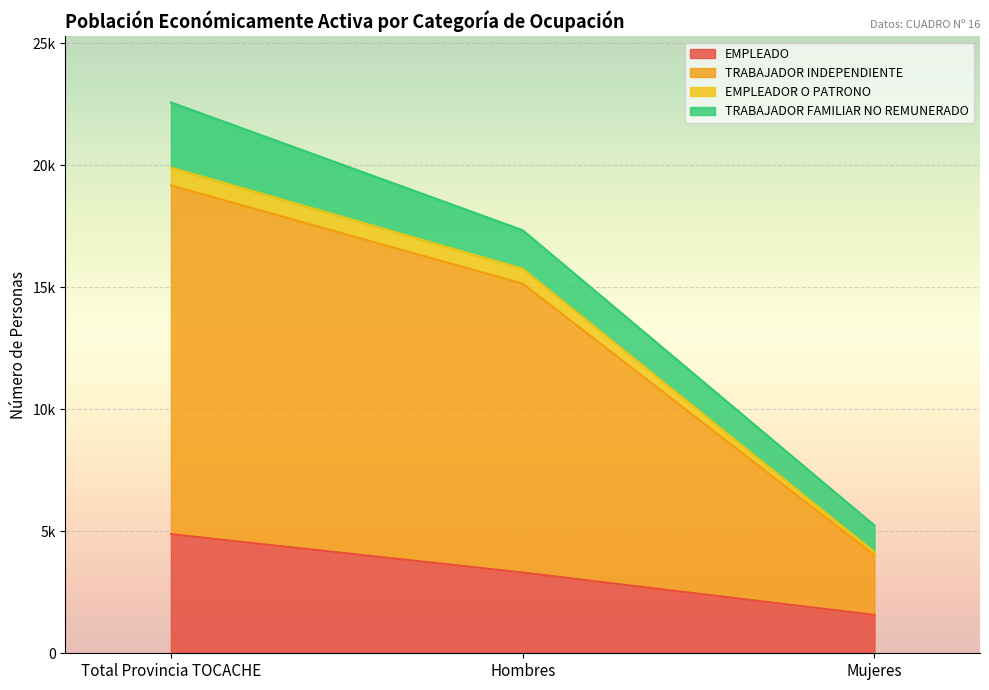

What are all the series names shown in the legend?

EMPLEADO, TRABAJADOR INDEPENDIENTE, EMPLEADOR O PATRONO, TRABAJADOR FAMILIAR NO REMUNERADO